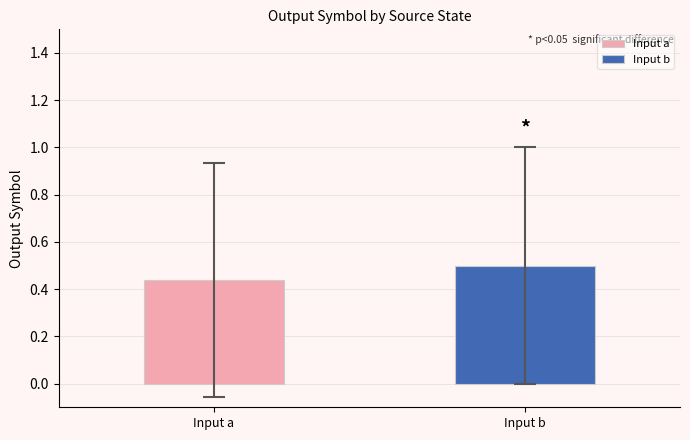

Which series has the largest range (max minus min)?

Input a